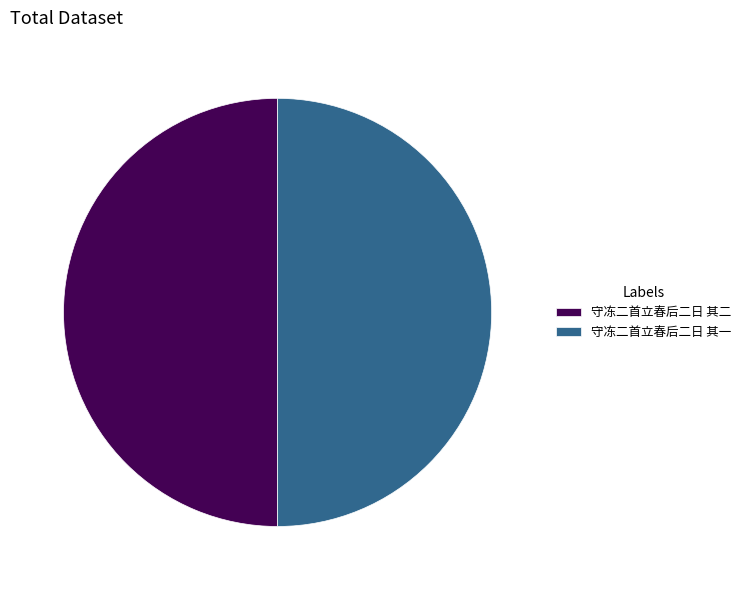

What is the ratio of the value at 守冻二首立春后二日 其二 to the value at 守冻二首立春后二日 其一?

1.0